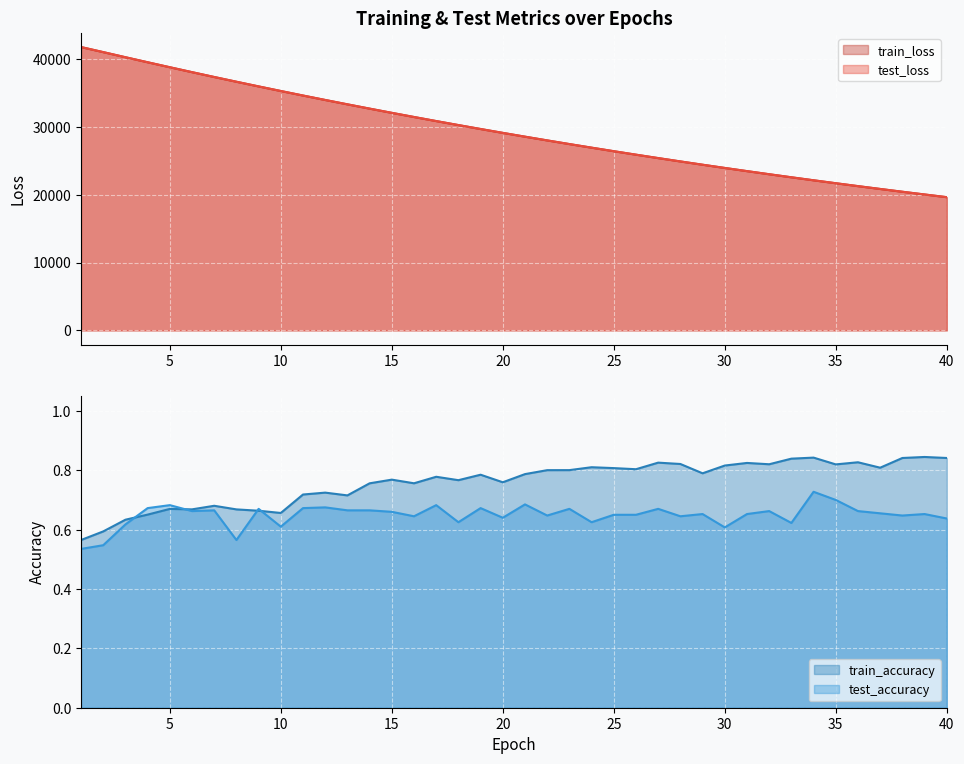

Reading left to right, list all the values displayed in this chart.

test_loss: 41761.7	41016.8	40263.6	39522.8	38787.9	38063.5	37350.3	36651.4	35962.1	35285.1	34618.2	33964.0	33321.0	32688.3	32066.2	31455.3	30853.8	30264.2	29683.6	29113.6	28554.1	28004.2	27464.0	26933.5	26412.6	25900.7	25398.1	24904.5	24420.3	23944.1	23476.9	23018.2	22567.9	22125.6	21691.7	21265.7	20847.4	20436.4	20033.4	19637.9
train_loss: 41761.8	41016.0	40262.9	39521.2	38786.5	38062.0	37349.1	36649.5	35960.6	35283.5	34617.0	33962.7	33319.9	32686.8	32064.7	31454.0	30852.8	30262.7	29682.5	29112.9	28553.0	28002.9	27462.8	26932.2	26411.1	25899.5	25396.8	24903.3	24419.1	23943.0	23475.8	23017.1	22566.7	22124.6	21690.6	21264.5	20846.3	20435.5	20032.3	19636.7
train_accuracy: 0.6	0.6	0.6	0.7	0.7	0.7	0.7	0.7	0.7	0.7	0.7	0.7	0.7	0.8	0.8	0.8	0.8	0.8	0.8	0.8	0.8	0.8	0.8	0.8	0.8	0.8	0.8	0.8	0.8	0.8	0.8	0.8	0.8	0.8	0.8	0.8	0.8	0.8	0.8	0.8
test_accuracy: 0.5	0.5	0.6	0.7	0.7	0.7	0.7	0.6	0.7	0.6	0.7	0.7	0.7	0.7	0.7	0.6	0.7	0.6	0.7	0.6	0.7	0.6	0.7	0.6	0.7	0.7	0.7	0.6	0.7	0.6	0.7	0.7	0.6	0.7	0.7	0.7	0.7	0.6	0.7	0.6